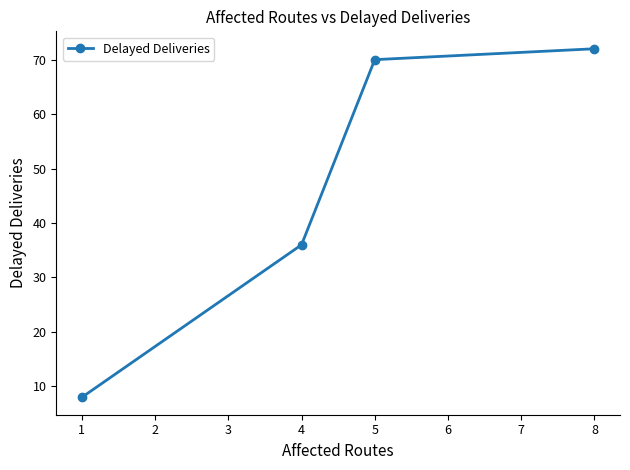

Rank the categories by value from highest to lowest.

8, 5, 4, 1